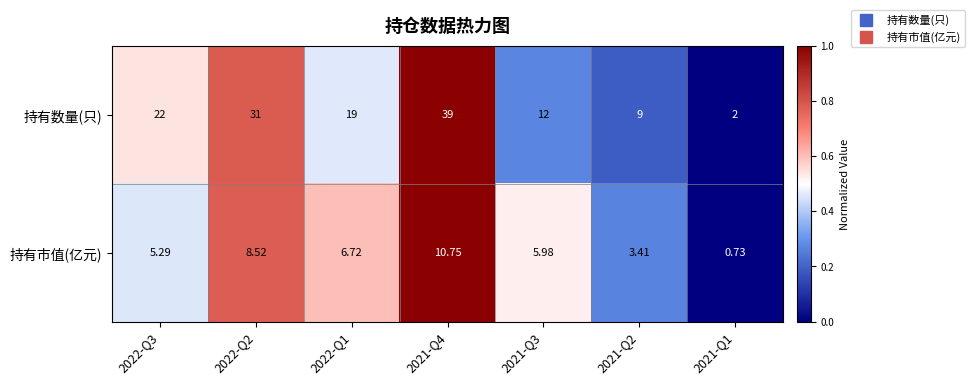

Which series has the largest total across all categories?

持有数量(只)